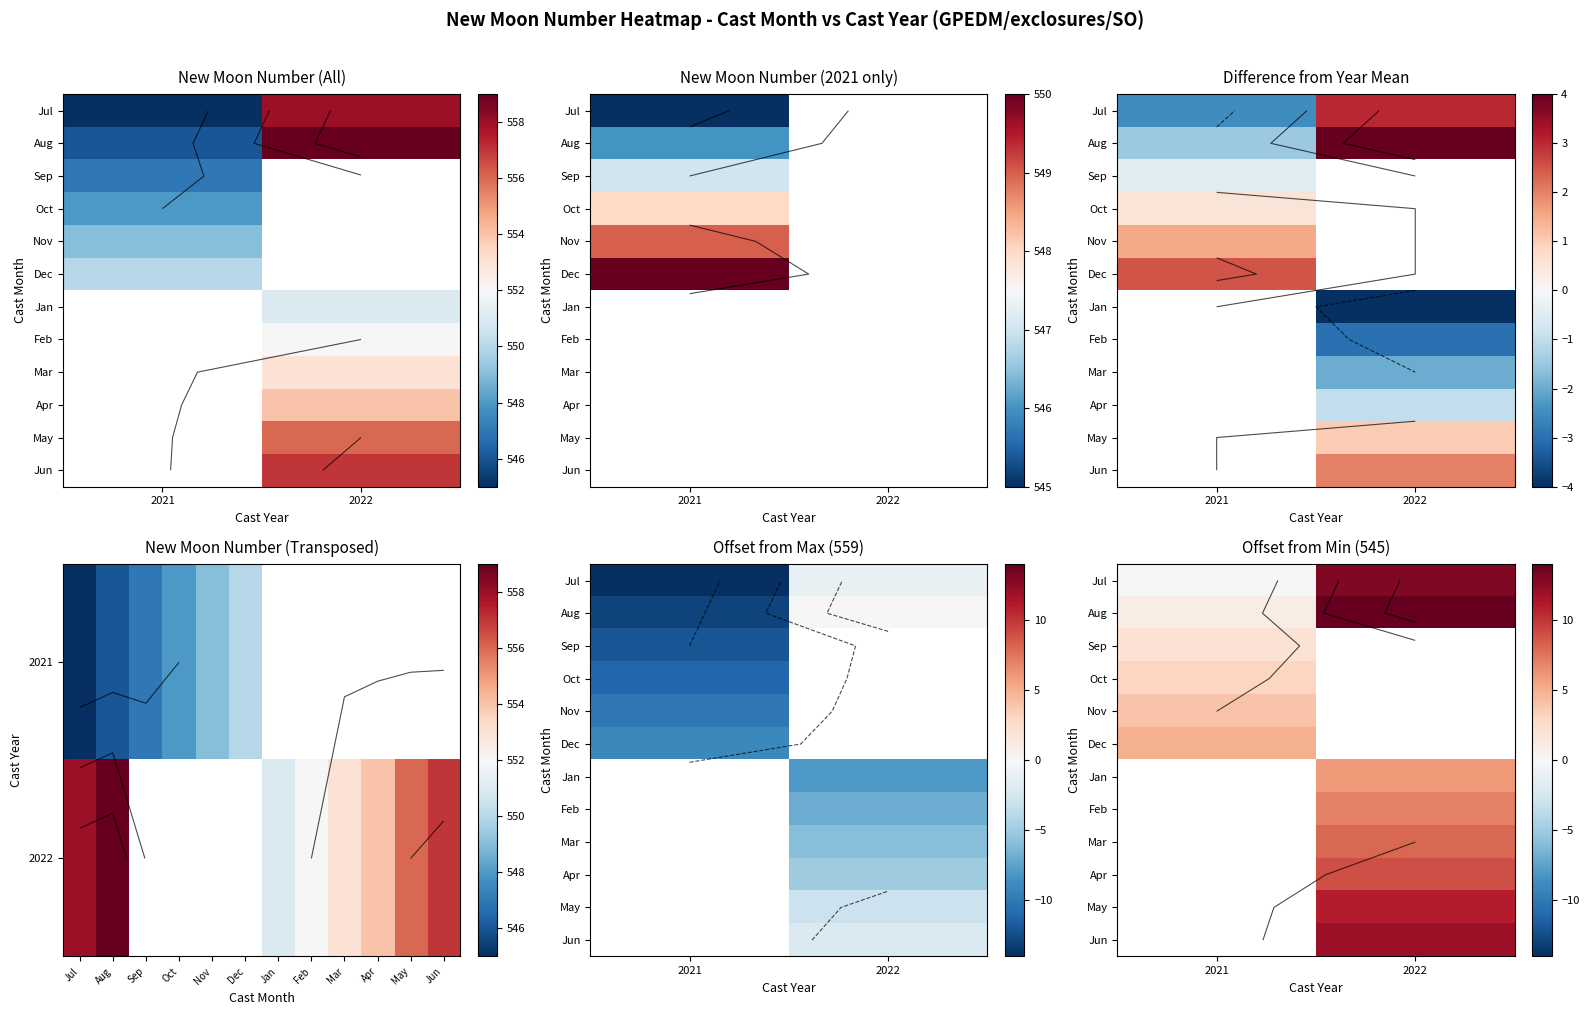

What is the greatest value displayed?

14.0